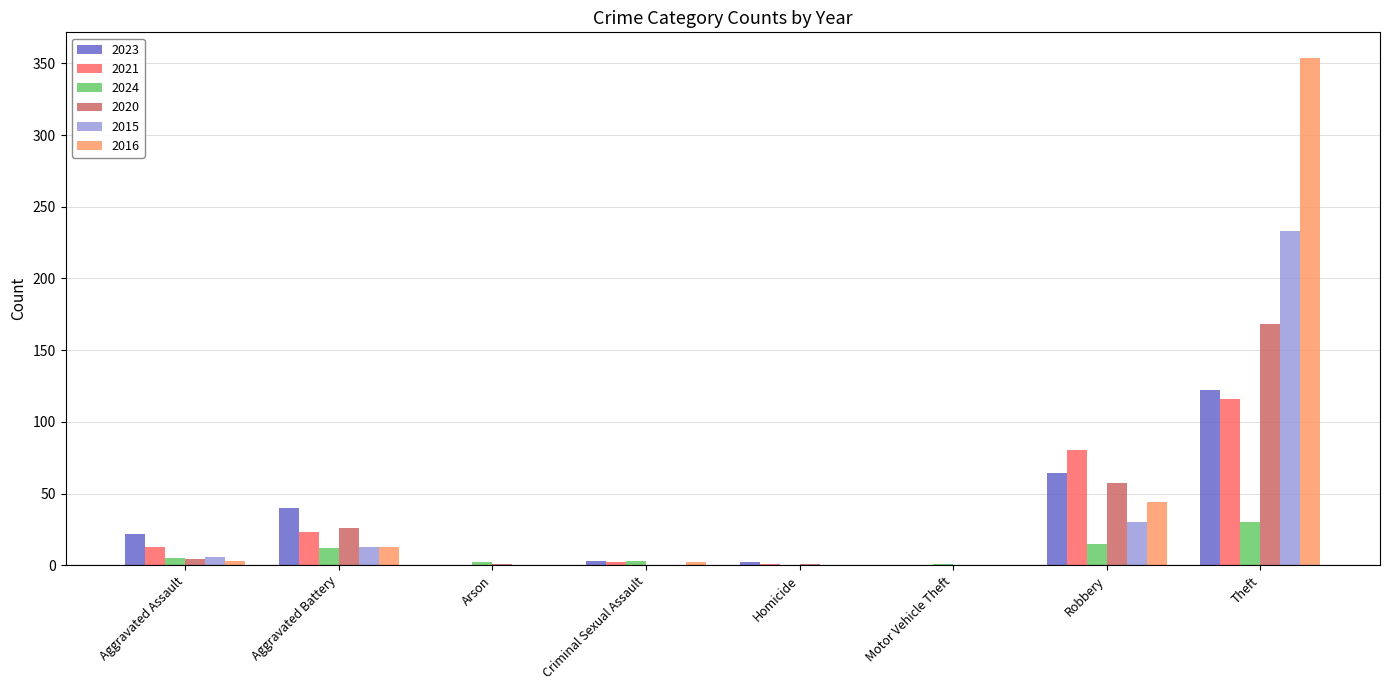

True or false: 2023 has a value of 65 at Arson.

False